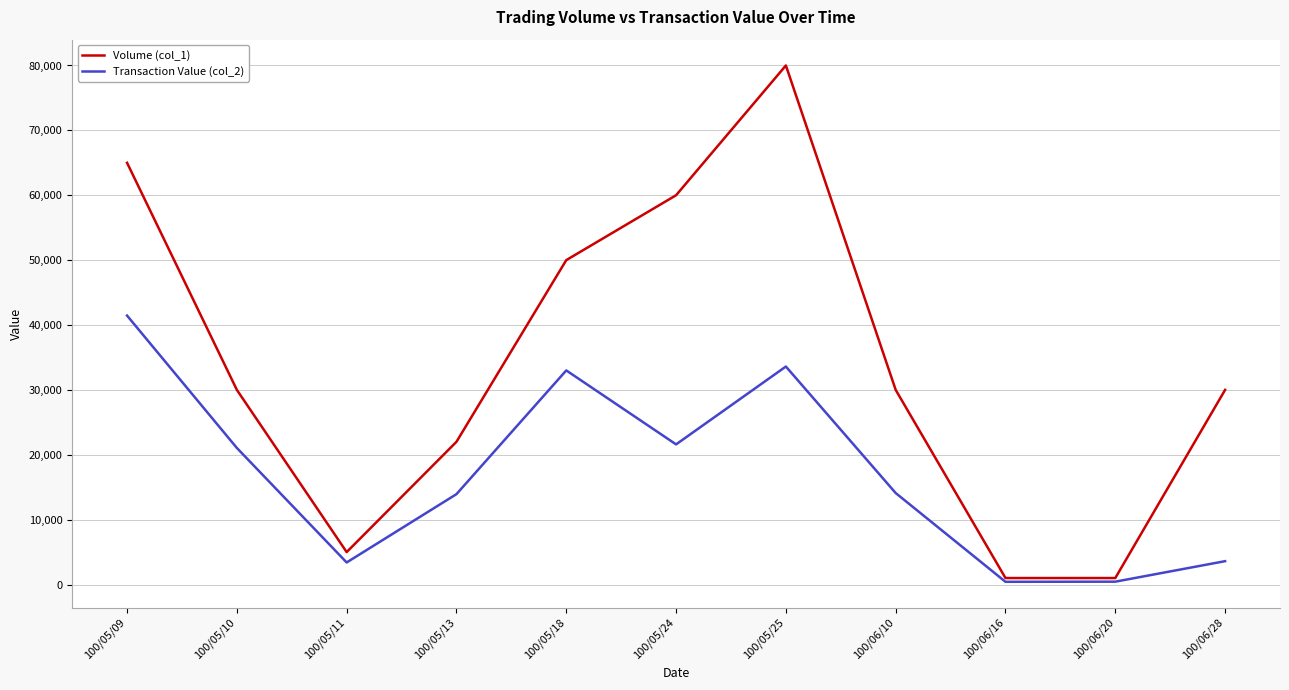

List the series in order of their overall mean, highest first.

Volume (col_1), Transaction Value (col_2)